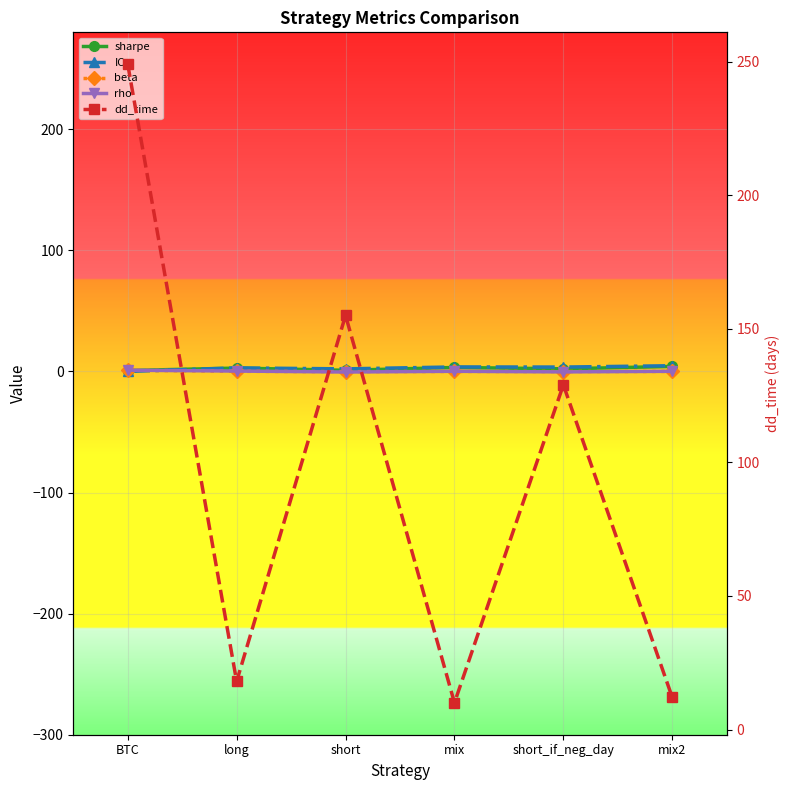

At which category is the sum across all series the highest?

BTC